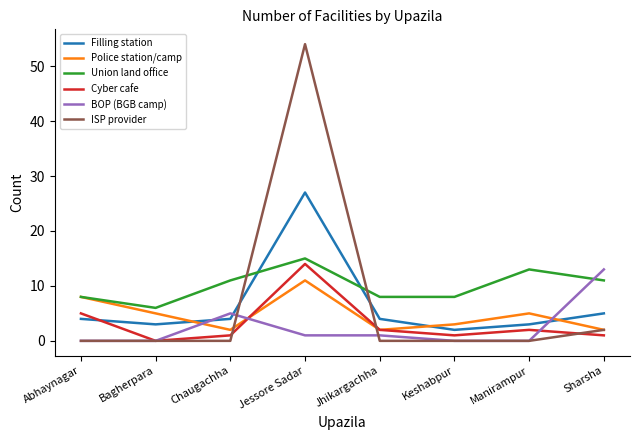

Reading right to left, extract all data points from this chart.

Filling station: Sharsha=5	Manirampur=3	Keshabpur=2	Jhikargachha=4	Jessore Sadar=27	Chaugachha=4	Bagherpara=3	Abhaynagar=4
Police station/camp: Sharsha=2	Manirampur=5	Keshabpur=3	Jhikargachha=2	Jessore Sadar=11	Chaugachha=2	Bagherpara=5	Abhaynagar=8
Union land office: Sharsha=11	Manirampur=13	Keshabpur=8	Jhikargachha=8	Jessore Sadar=15	Chaugachha=11	Bagherpara=6	Abhaynagar=8
Cyber cafe: Sharsha=1	Manirampur=2	Keshabpur=1	Jhikargachha=2	Jessore Sadar=14	Chaugachha=1	Bagherpara=0	Abhaynagar=5
BOP (BGB camp): Sharsha=13	Manirampur=0	Keshabpur=0	Jhikargachha=1	Jessore Sadar=1	Chaugachha=5	Bagherpara=0	Abhaynagar=0
ISP provider: Sharsha=2	Manirampur=0	Keshabpur=0	Jhikargachha=0	Jessore Sadar=54	Chaugachha=0	Bagherpara=0	Abhaynagar=0